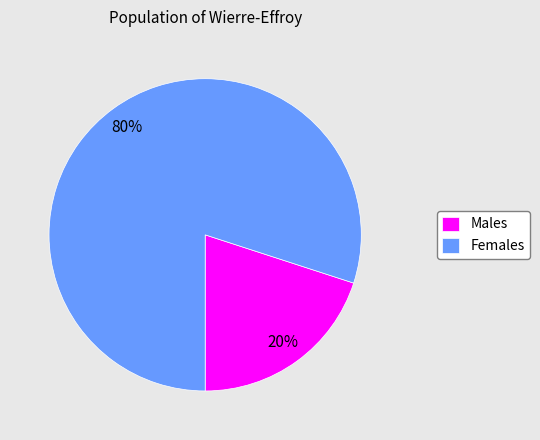

Which category accounts for the majority?

Females